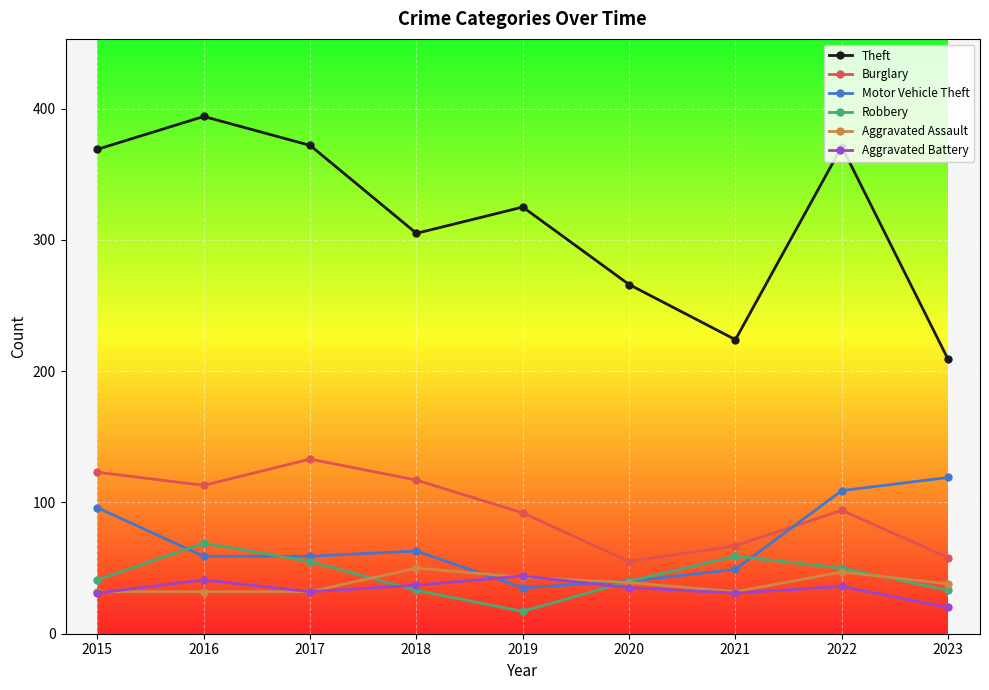

What is the value of the Robbery point at the 4th from the left?

33